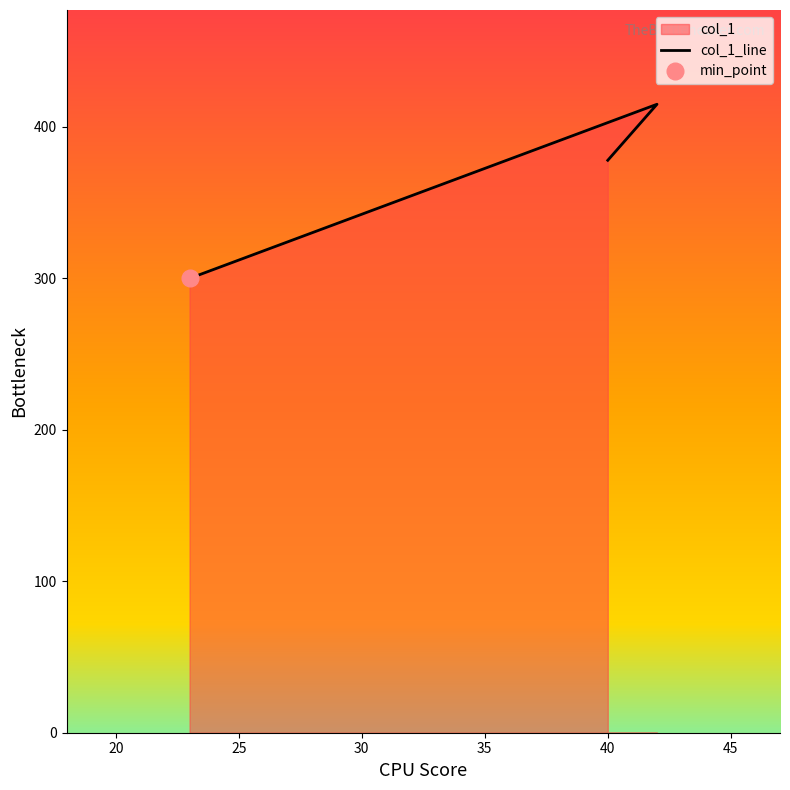

How many lines are shown in the chart?

1